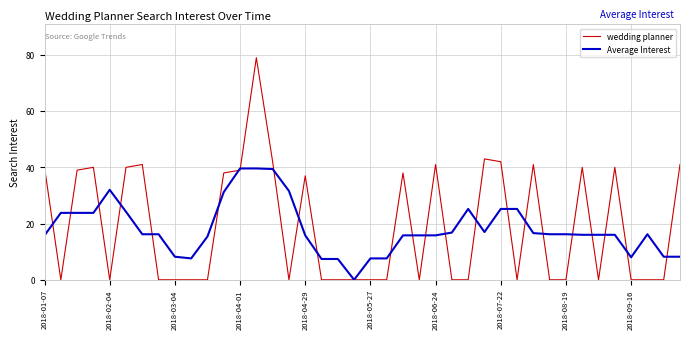

List the series in order of their peak value, highest first.

wedding planner, Average Interest